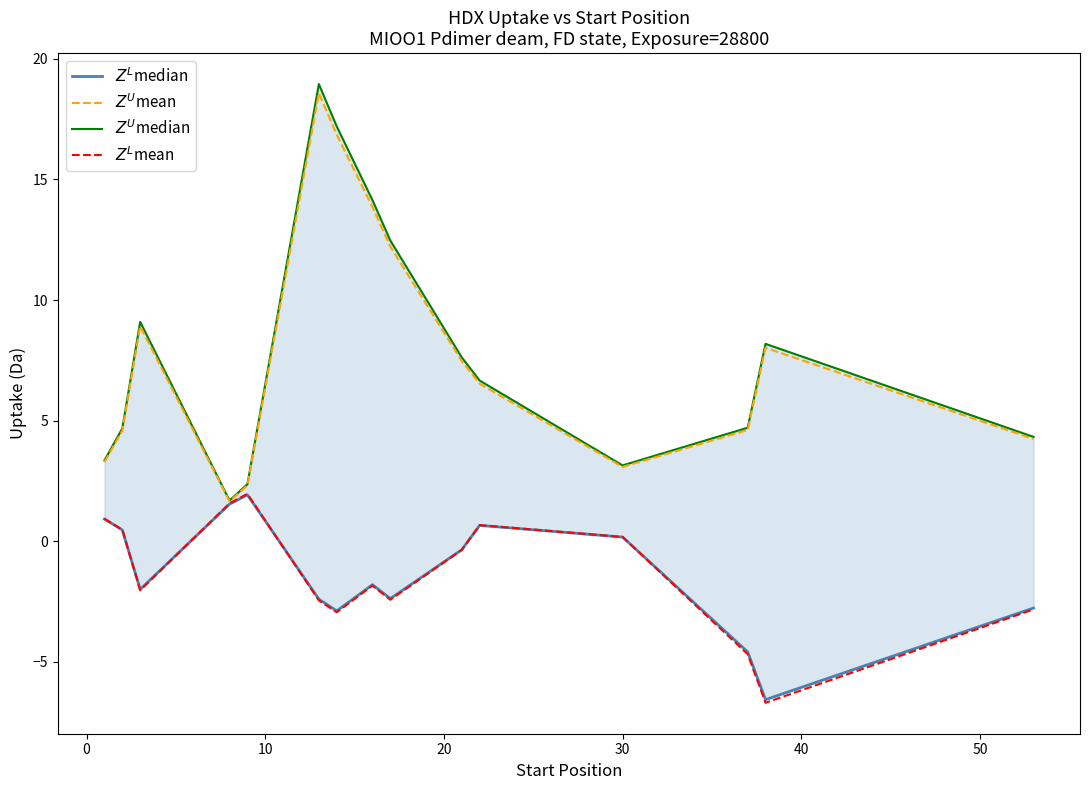

Between 50 and 0, which is larger?

50